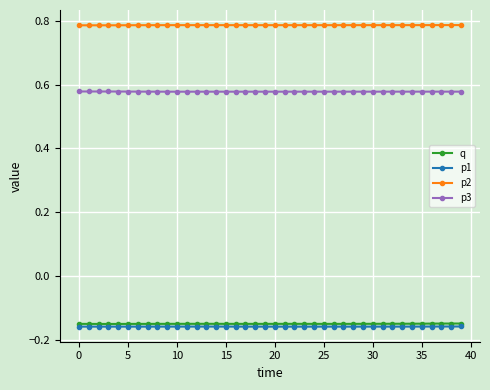

How many lines are shown in the chart?

4